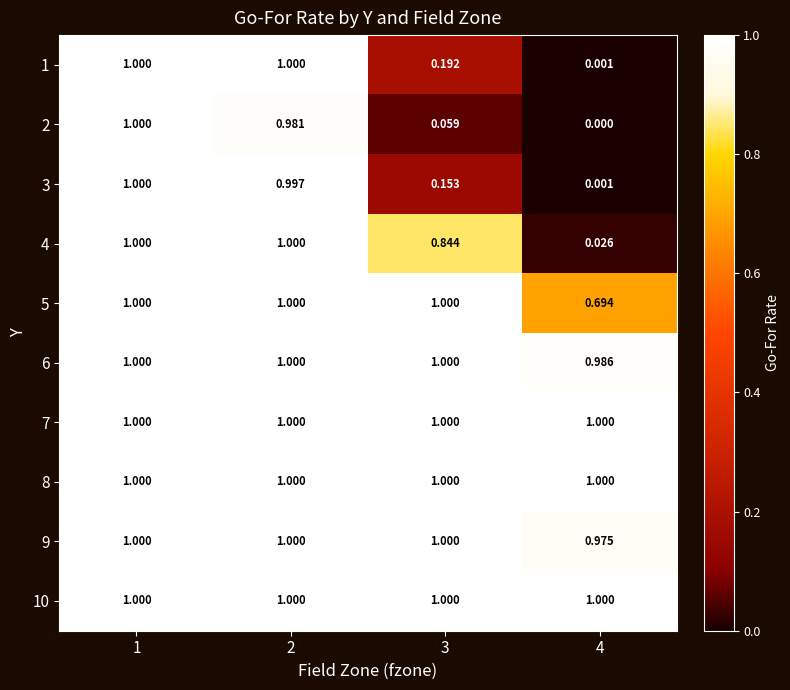

At how many categories does at least one series exceed 0?

4